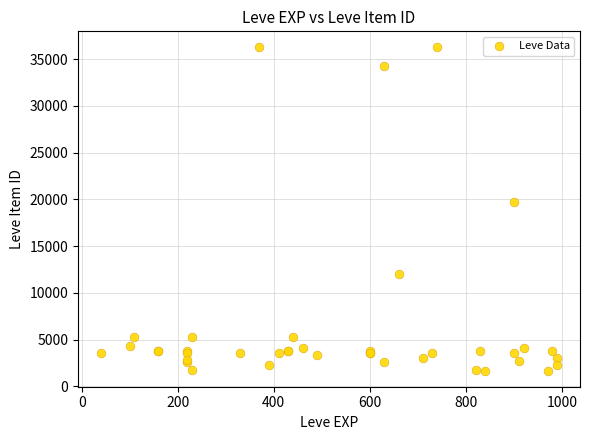

What Y value in the scatter plot is closest to 18967?

19744